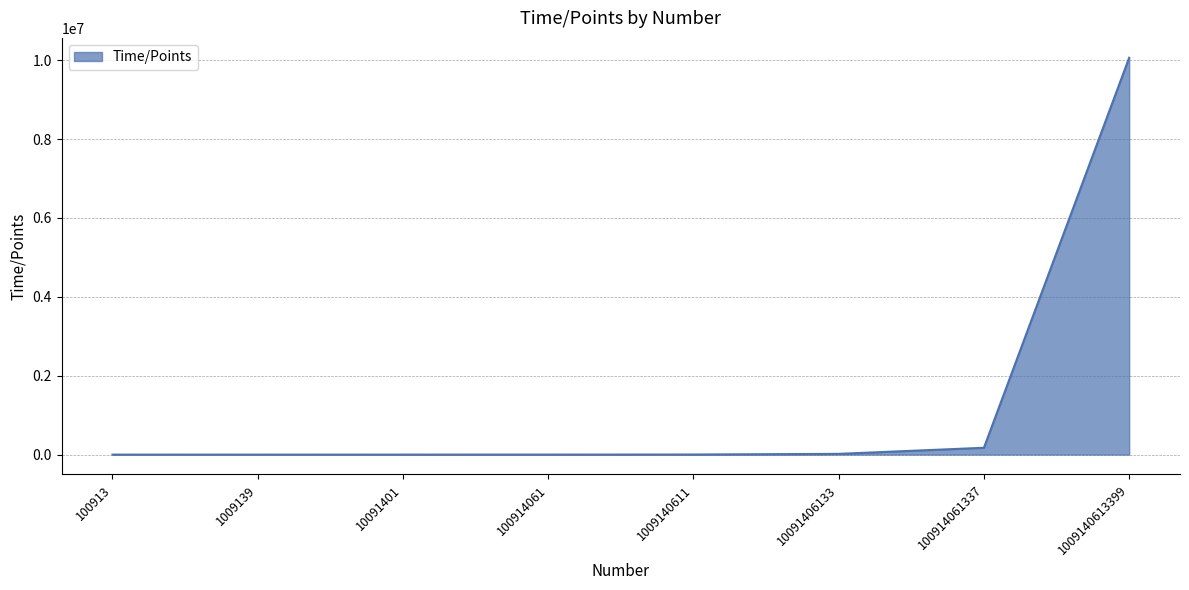

What is the maximum value shown in the chart?

10060566